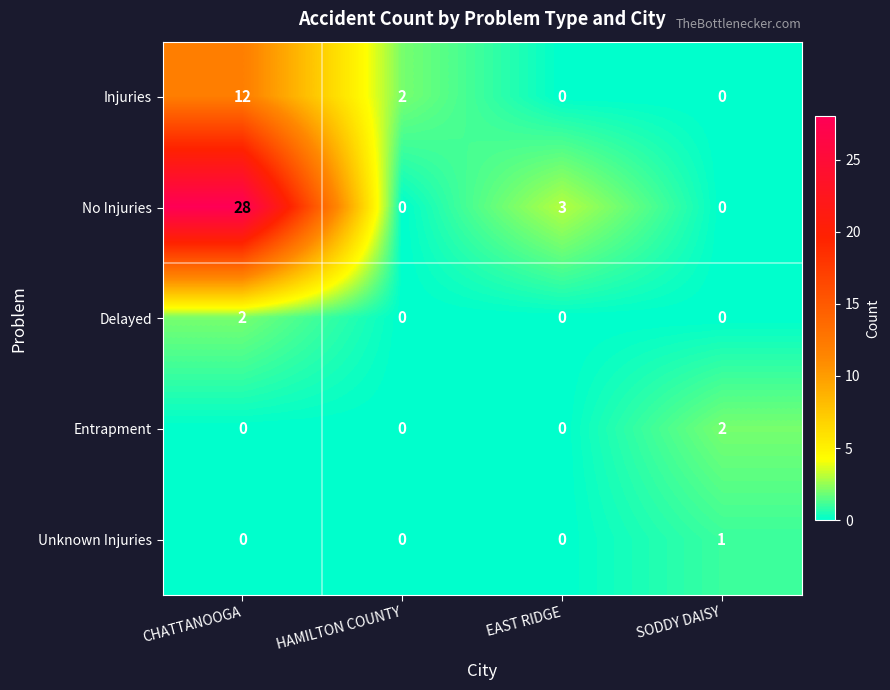

At which label is No Injuries closest to 14?

EAST RIDGE